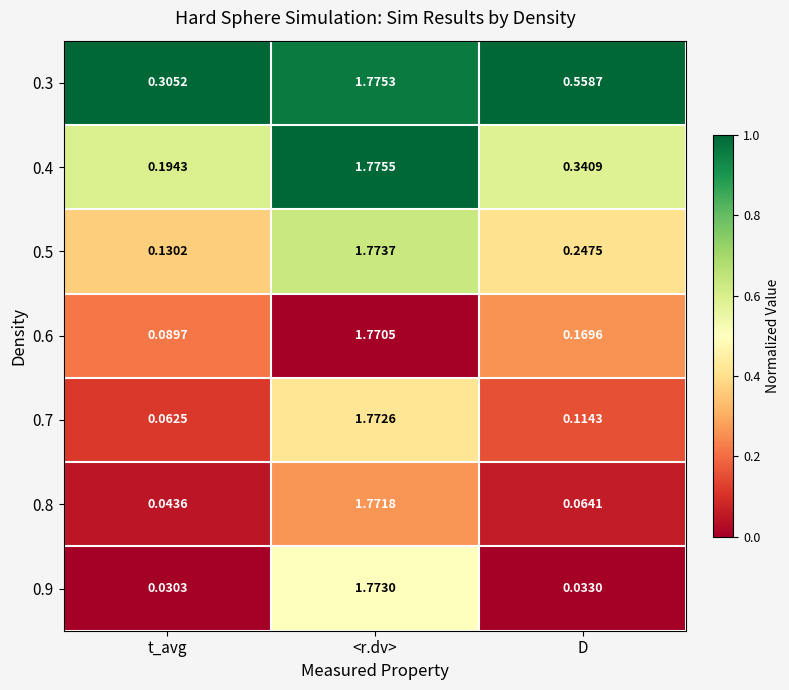

Between <r.dv> and D, which series saw the biggest shift?

0.9